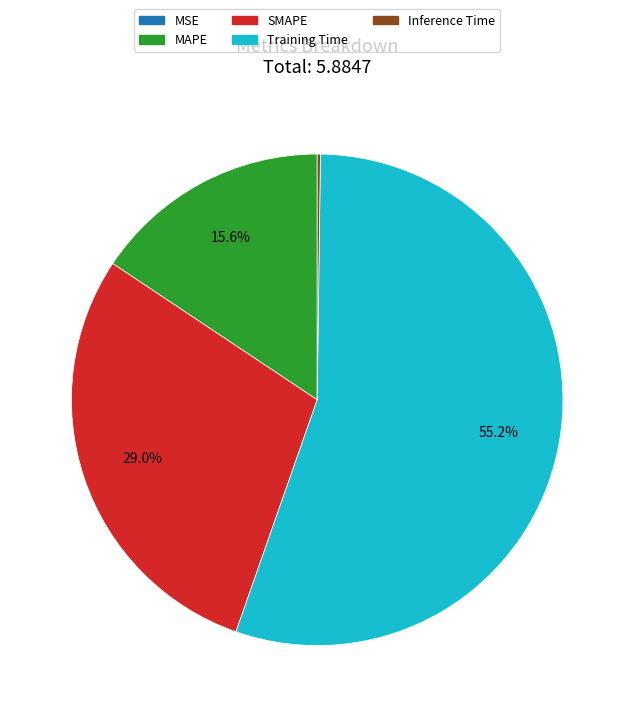

Between Training Time and MAPE, which is larger?

Training Time